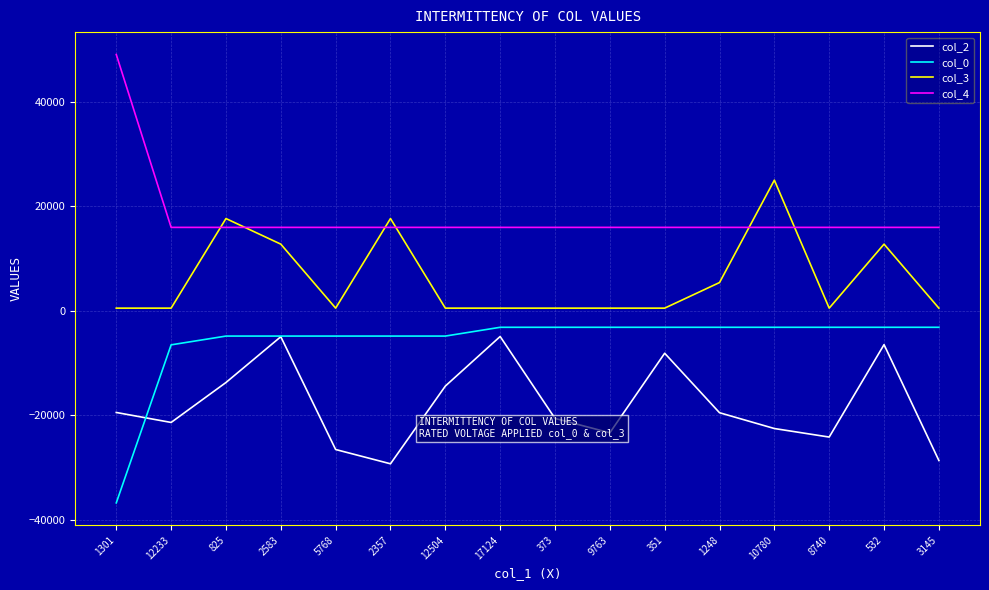

The value of col_4 at 17124 is 3487.8. True or false?

False